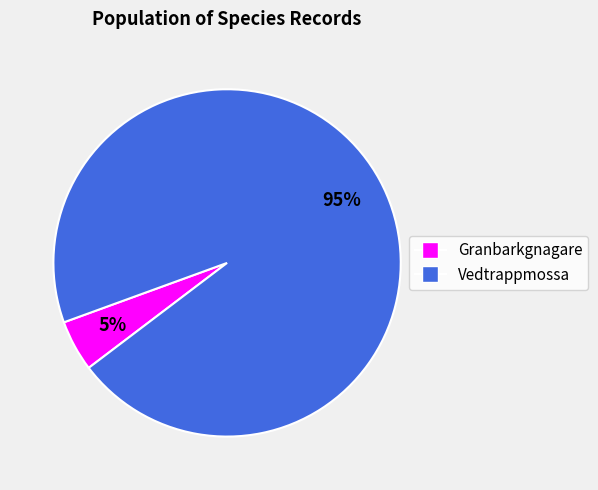

How many segments does this pie chart have?

2